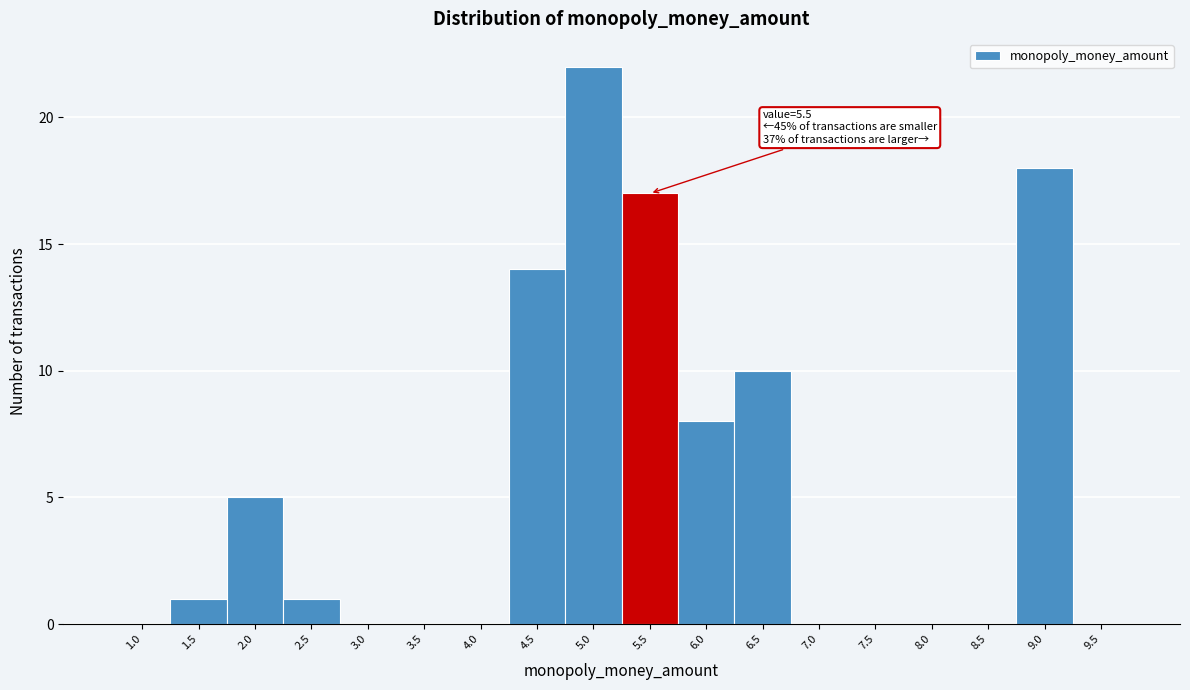

Reading left to right, what are all the values shown in this chart?

1.0=0	1.5=1	2.0=5	2.5=1	3.0=0	3.5=0	4.0=0	4.5=14	5.0=22	5.5=17	6.0=8	6.5=10	7.0=0	7.5=0	8.0=0	8.5=0	9.0=18	9.5=0